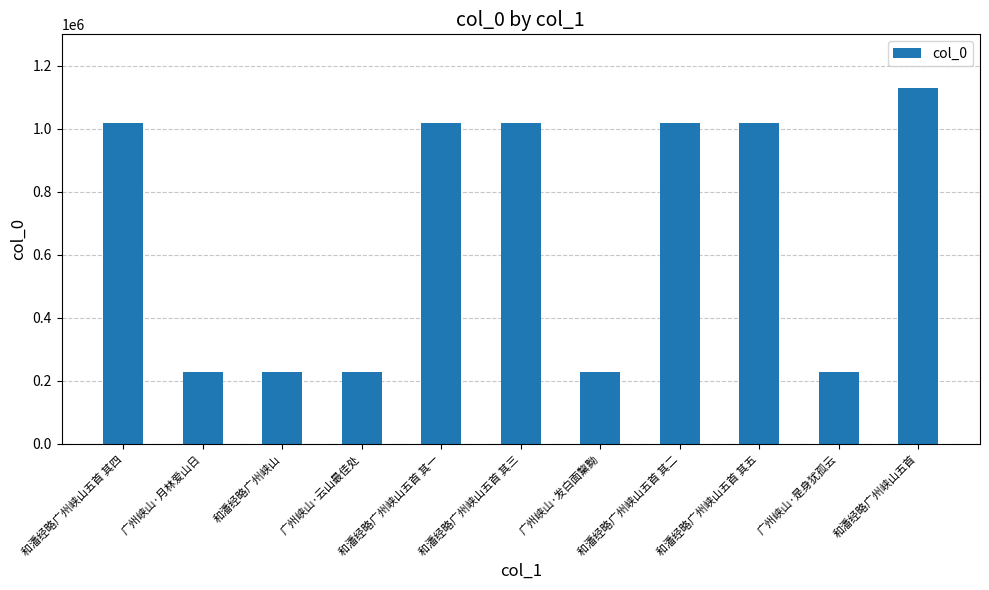

How many series are shown in this chart?

1